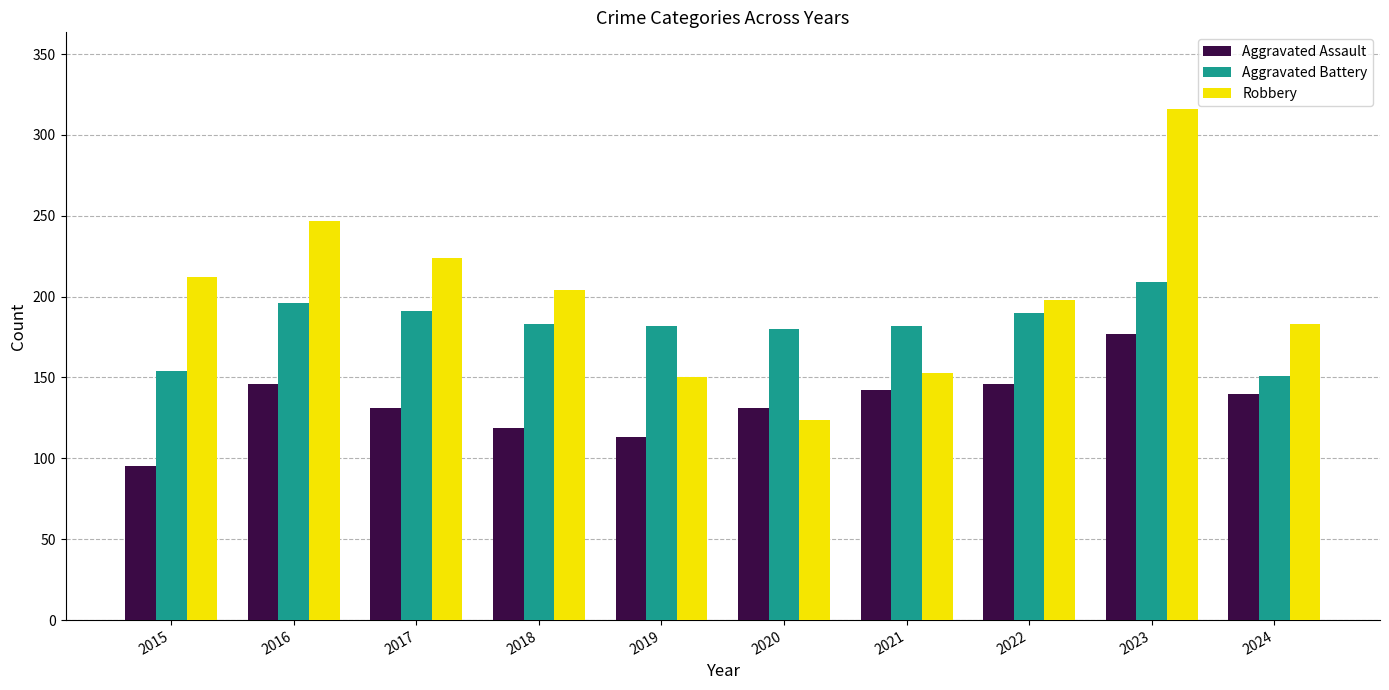

What is the sum of all Aggravated Assault values?

1340